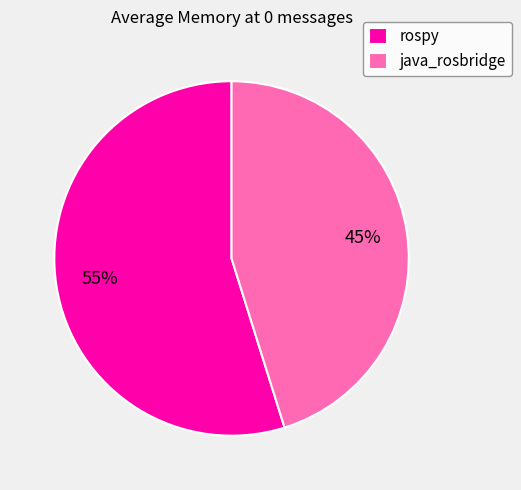

To the nearest percent, what is the difference between the java_rosbridge and rospy slice percentages?

10%